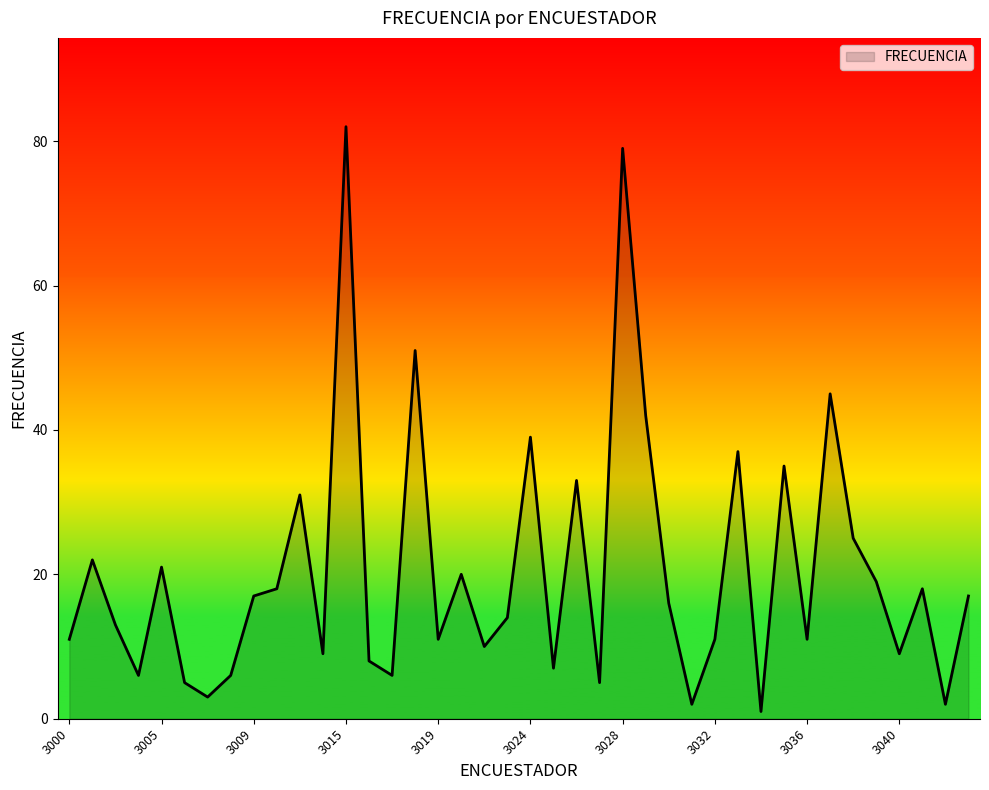

What is the difference between the maximum and minimum values?

81